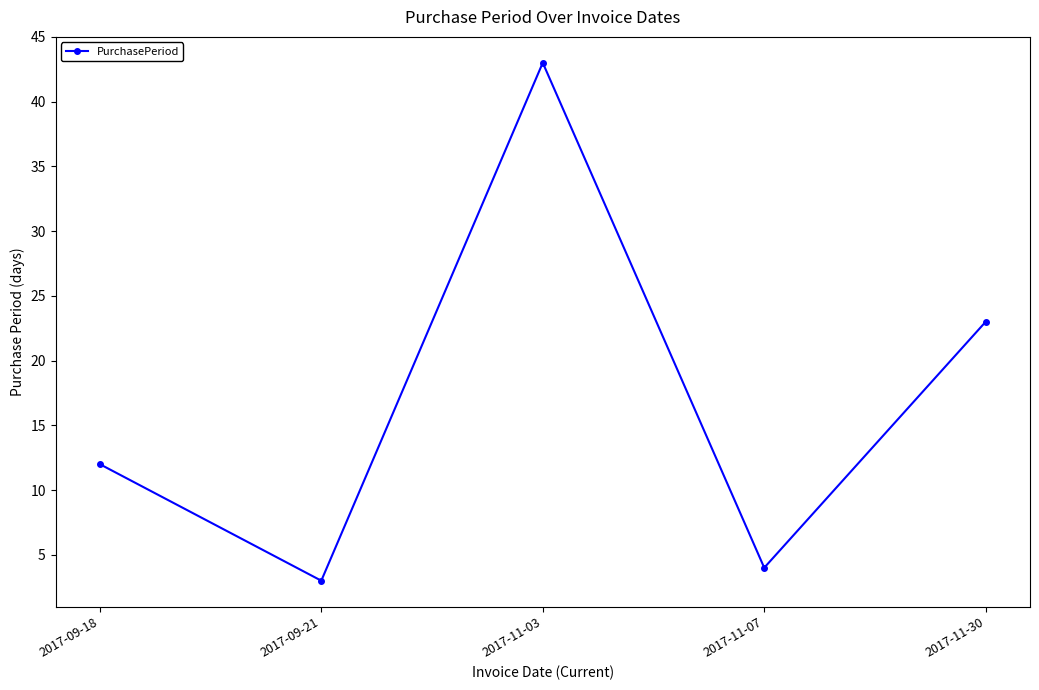

Is it true that the value at 2017-11-30 is 12?

False